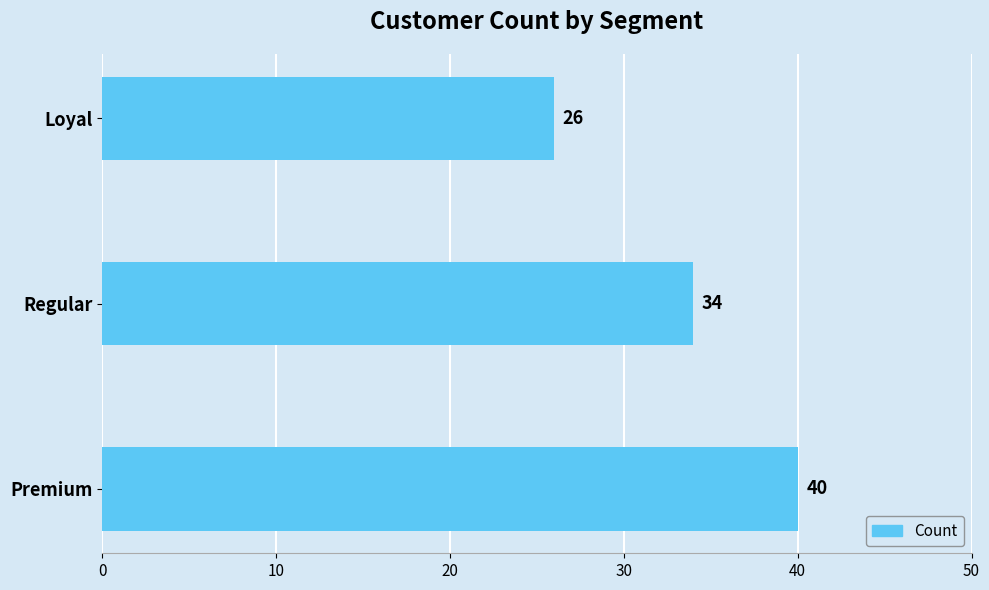

What is the ratio of the value at Premium to the value at Regular?

1.2